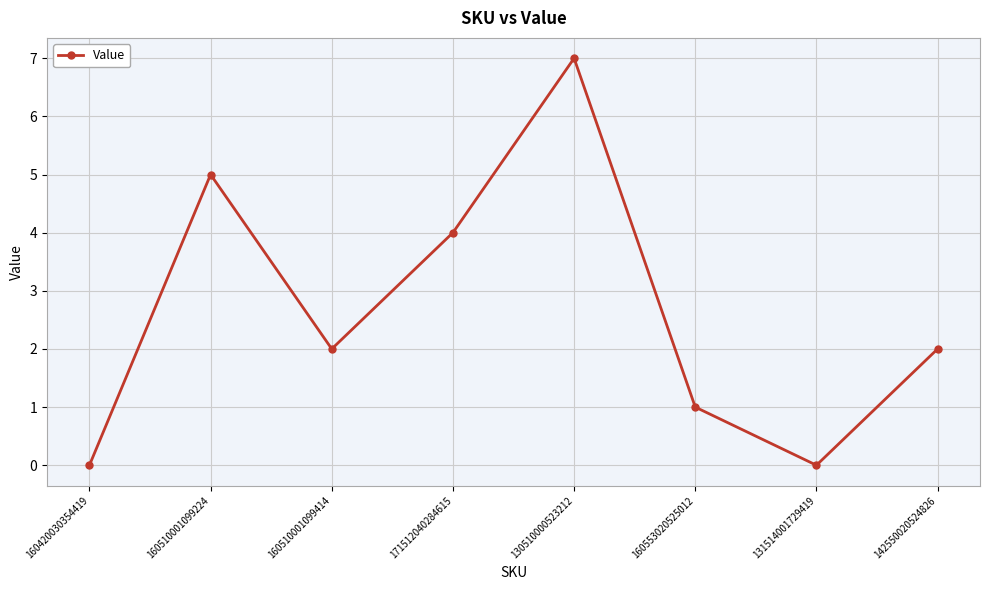

At which category does the chart reach its peak across all series?

130510000523212